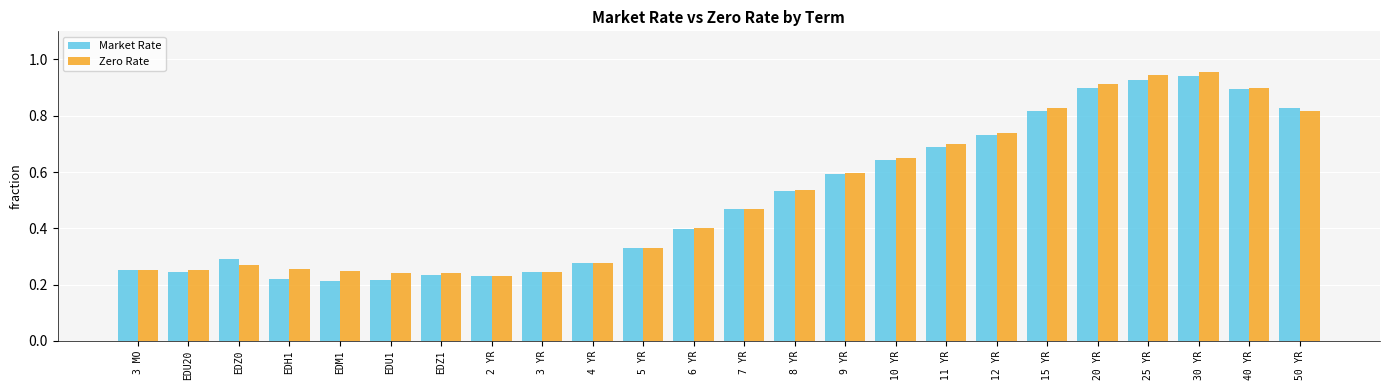

What is the sum of all Zero Rate values?

12.3